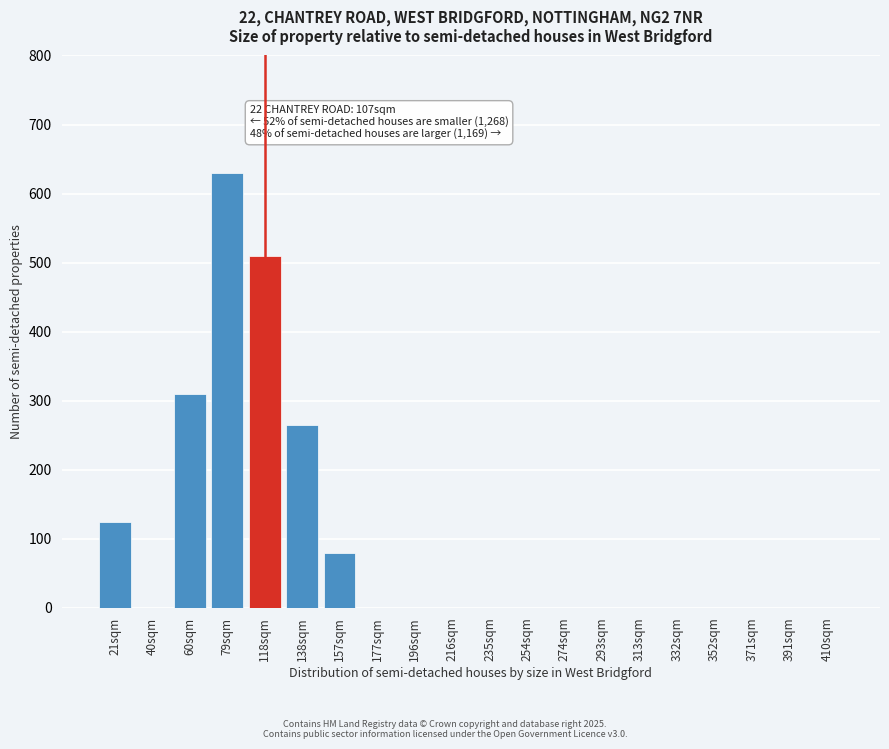

Reading left to right, list all the values displayed in this chart.

21sqm=125	40sqm=0	60sqm=310	79sqm=630	118sqm=510	138sqm=265	157sqm=80	177sqm=0	196sqm=0	216sqm=0	235sqm=0	254sqm=0	274sqm=0	293sqm=0	313sqm=0	332sqm=0	352sqm=0	371sqm=0	391sqm=0	410sqm=0